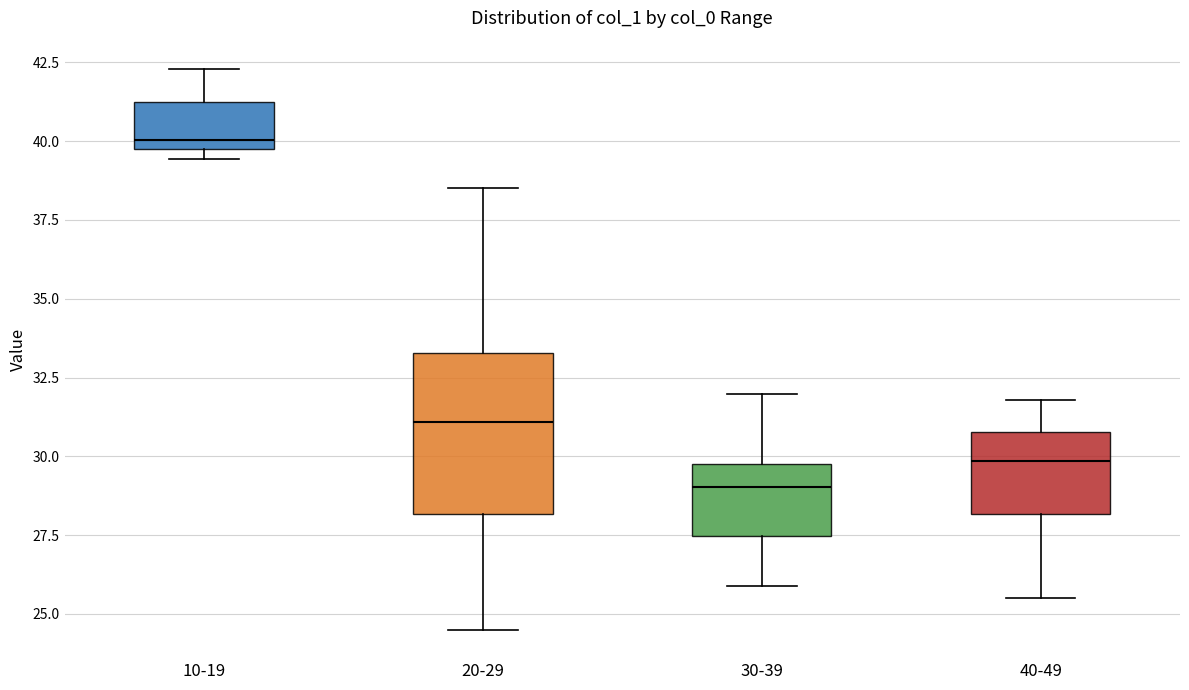

Which box is the tallest, from its lower edge to its upper edge?

20-29